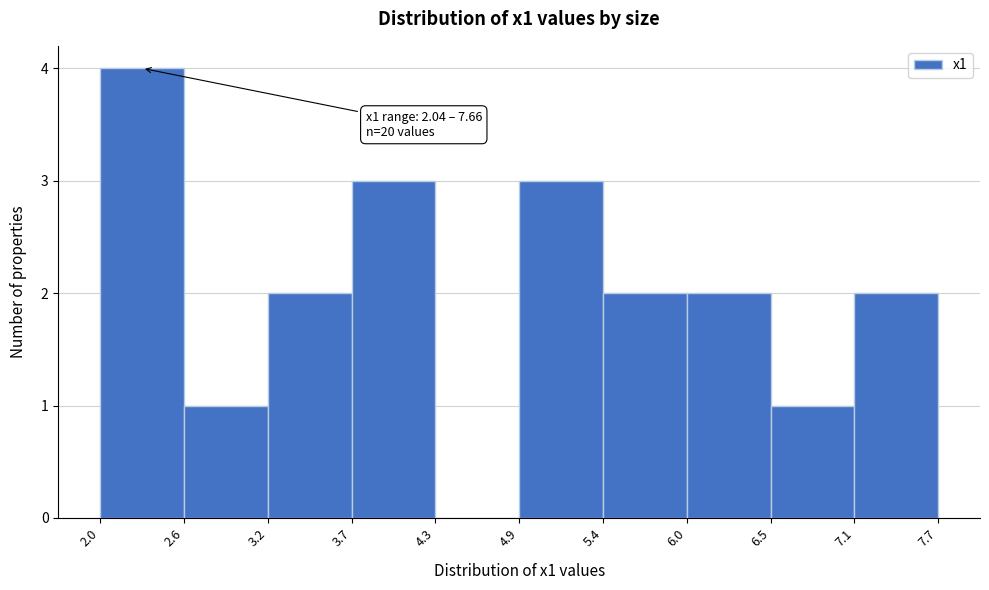

Over which range of the x-axis is the bar tallest?

2.0 to 2.6